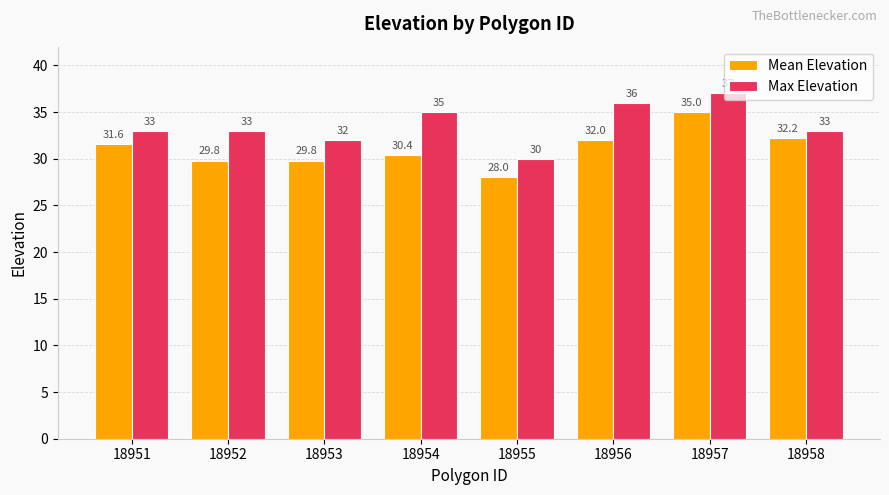

Which category has the highest value in the Max Elevation series?

18957